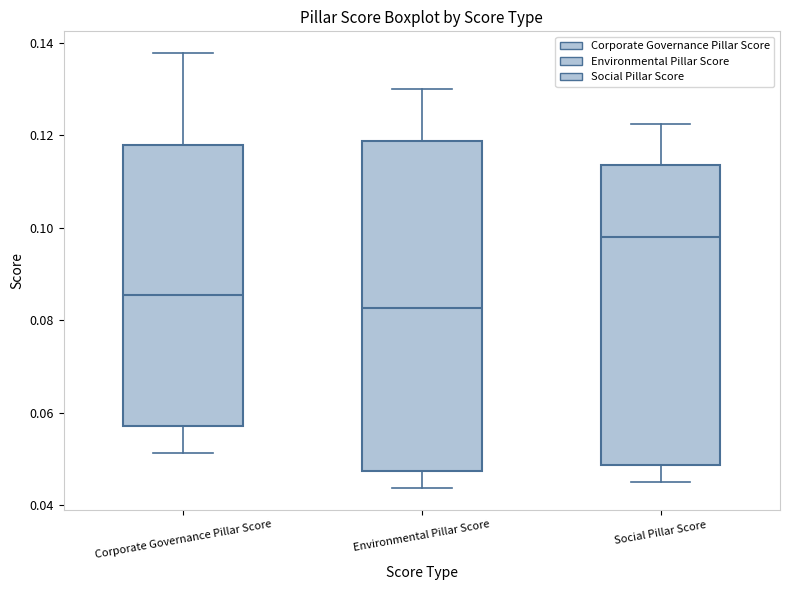

Comparing the boxes themselves (not the whiskers), which one is the tallest?

Environmental Pillar Score